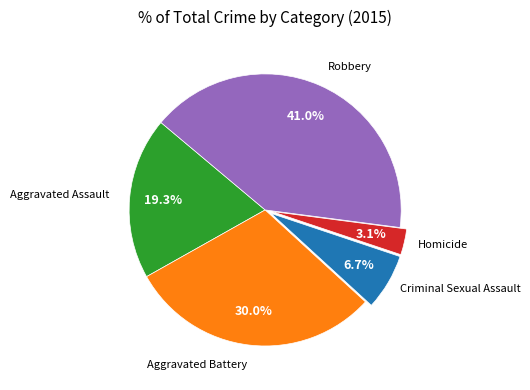

Is there a majority slice in this chart?

No